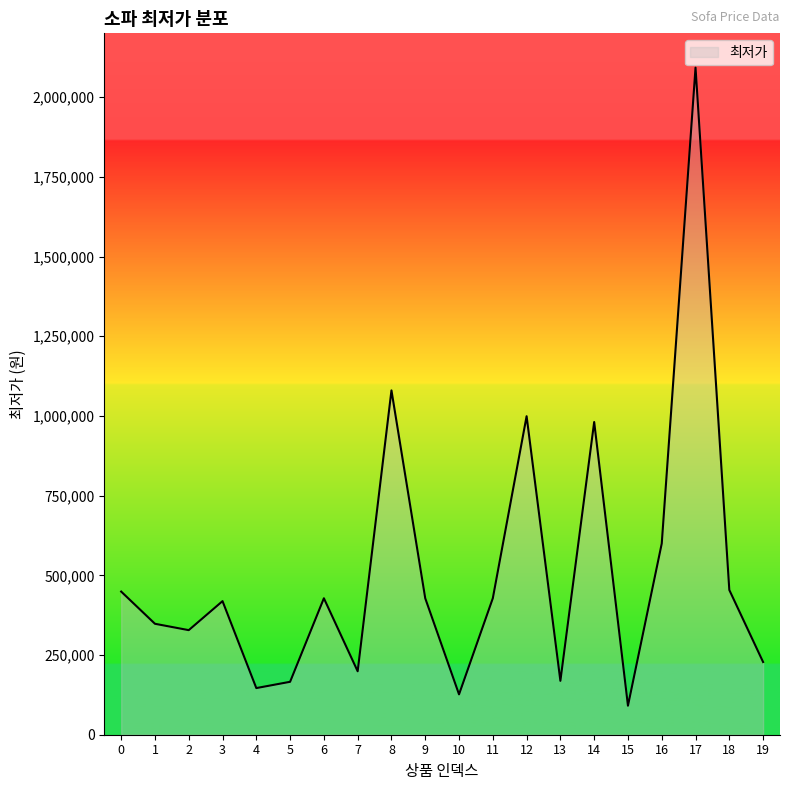

The value at 8 is 1080000. True or false?

True